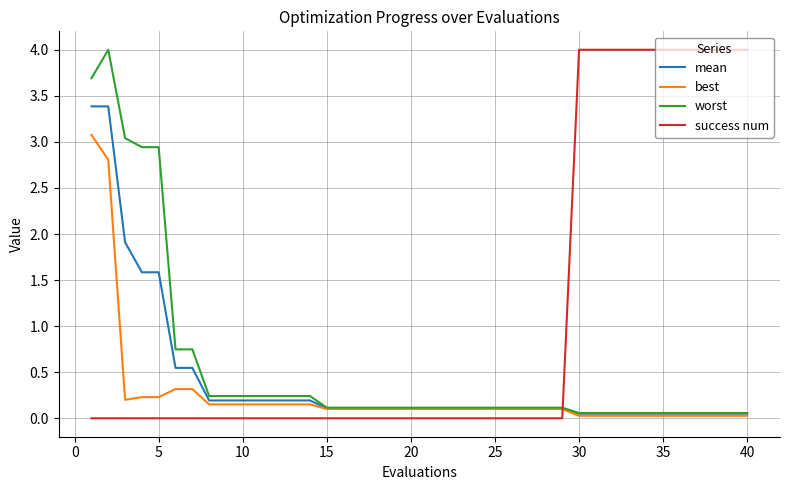

Which series has the largest total across all categories?

success num